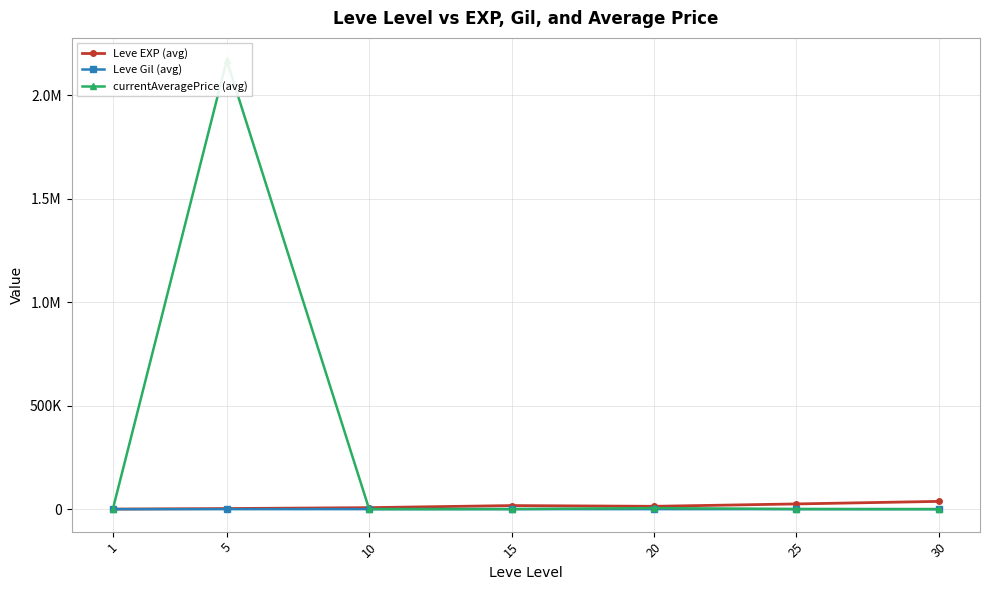

Does the chart display data point markers on the line(s)?

Yes